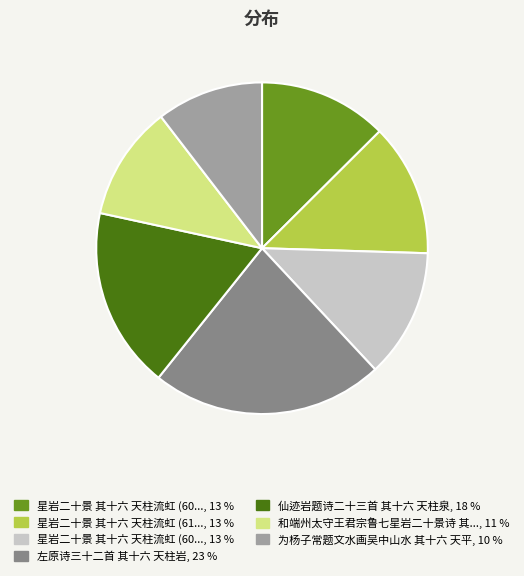

Is there any slice that represents more than half of the pie?

No